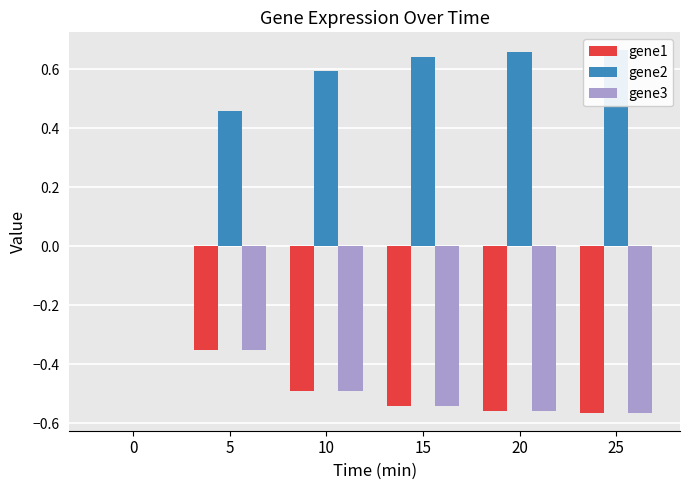

Reading left to right, transcribe all the data shown in this chart.

gene1: 0=0.0	5=-0.4	10=-0.5	15=-0.5	20=-0.6	25=-0.6
gene2: 0=0.0	5=0.5	10=0.6	15=0.6	20=0.7	25=0.7
gene3: 0=0.0	5=-0.4	10=-0.5	15=-0.5	20=-0.6	25=-0.6